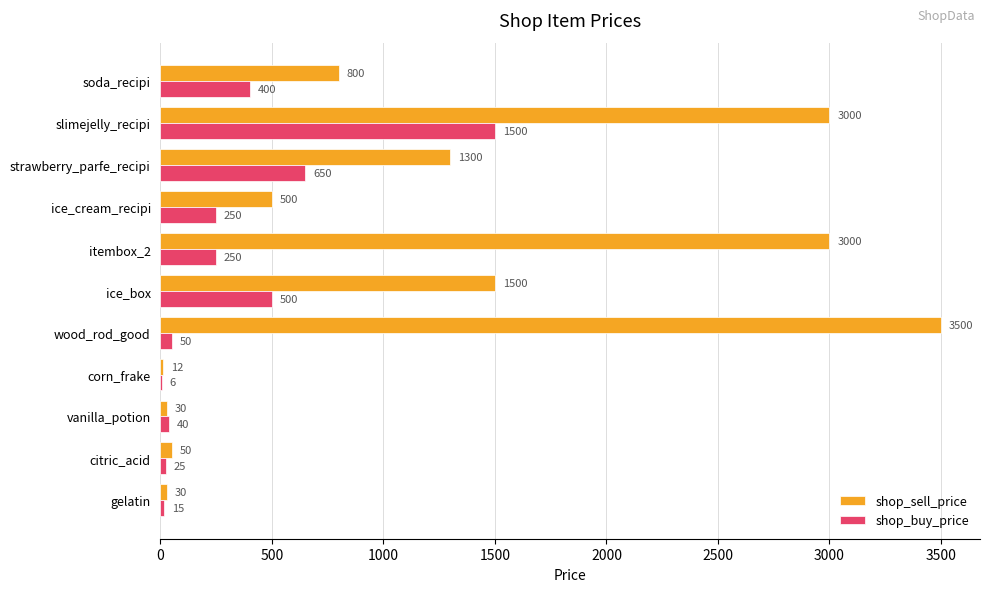

At which category does the chart reach its peak across all series?

wood_rod_good